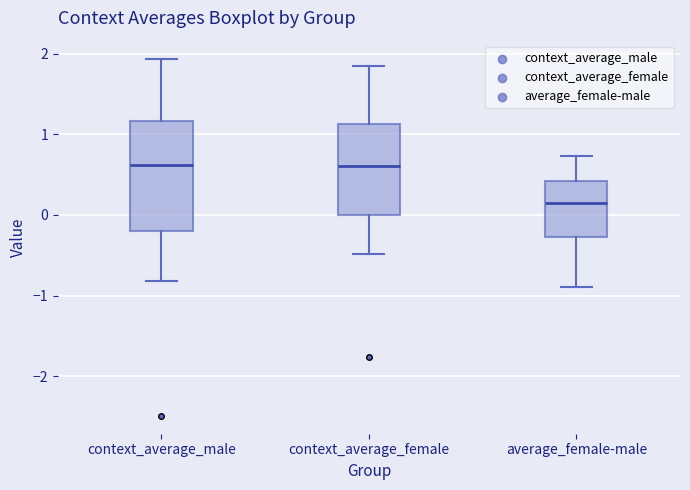

Reading left to right, read every box against the y-axis: the position of its median line, the range the box covers, and the ends of its whiskers. The values are not printed on the chart, so give them approximately, as read against the axis.

context_average_male: median 0.6, box -0.2 to 1.2, whiskers -0.8 to 1.9
context_average_female: median 0.6, box 0.0 to 1.1, whiskers -0.5 to 1.8
average_female-male: median 0.1, box -0.3 to 0.4, whiskers -0.9 to 0.7